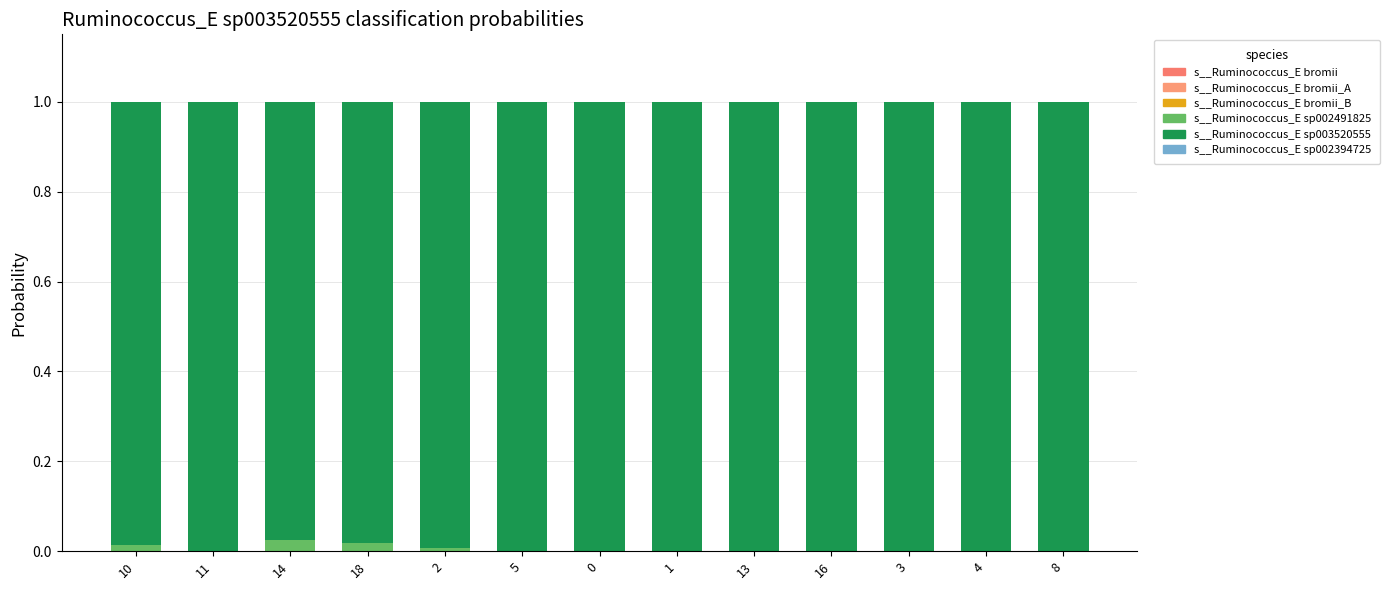

Are the bars horizontal?

No